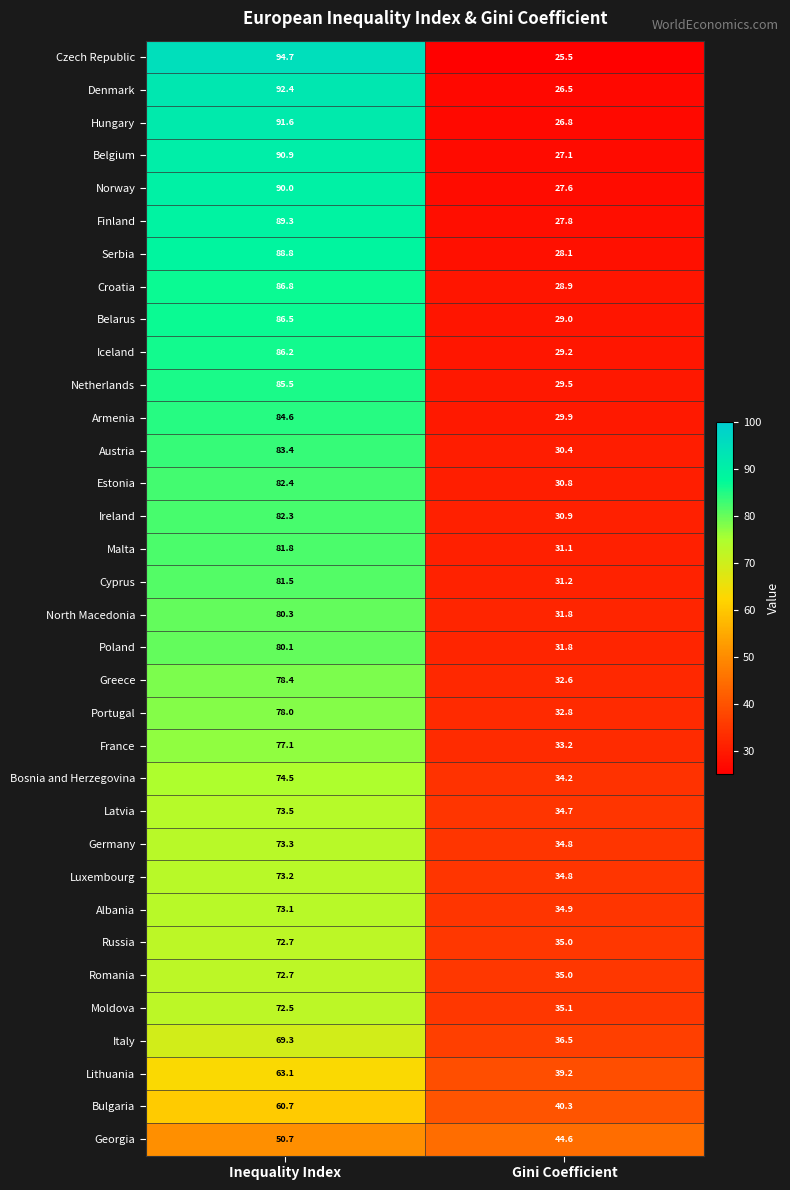

What is the spread (max minus min) of values at Gini Coefficient?

19.1